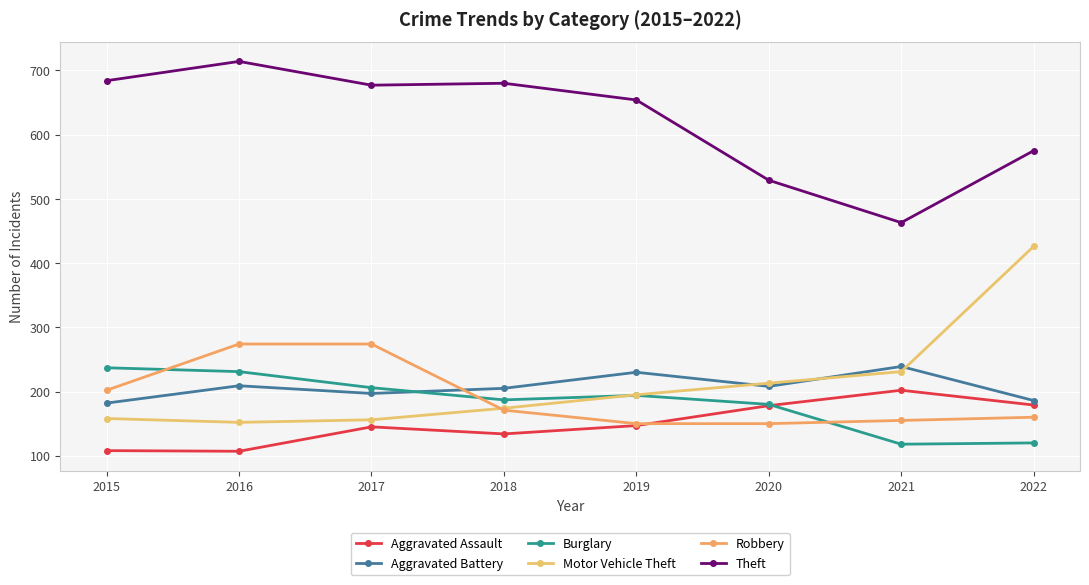

Reading right to left, extract all data points from this chart.

Aggravated Assault: 179	202	178	147	134	145	107	108
Aggravated Battery: 186	239	208	230	205	197	209	182
Burglary: 120	118	180	194	187	206	231	237
Motor Vehicle Theft: 426	231	213	195	174	156	152	158
Robbery: 160	155	150	150	171	274	274	202
Theft: 575	463	529	654	680	677	714	684